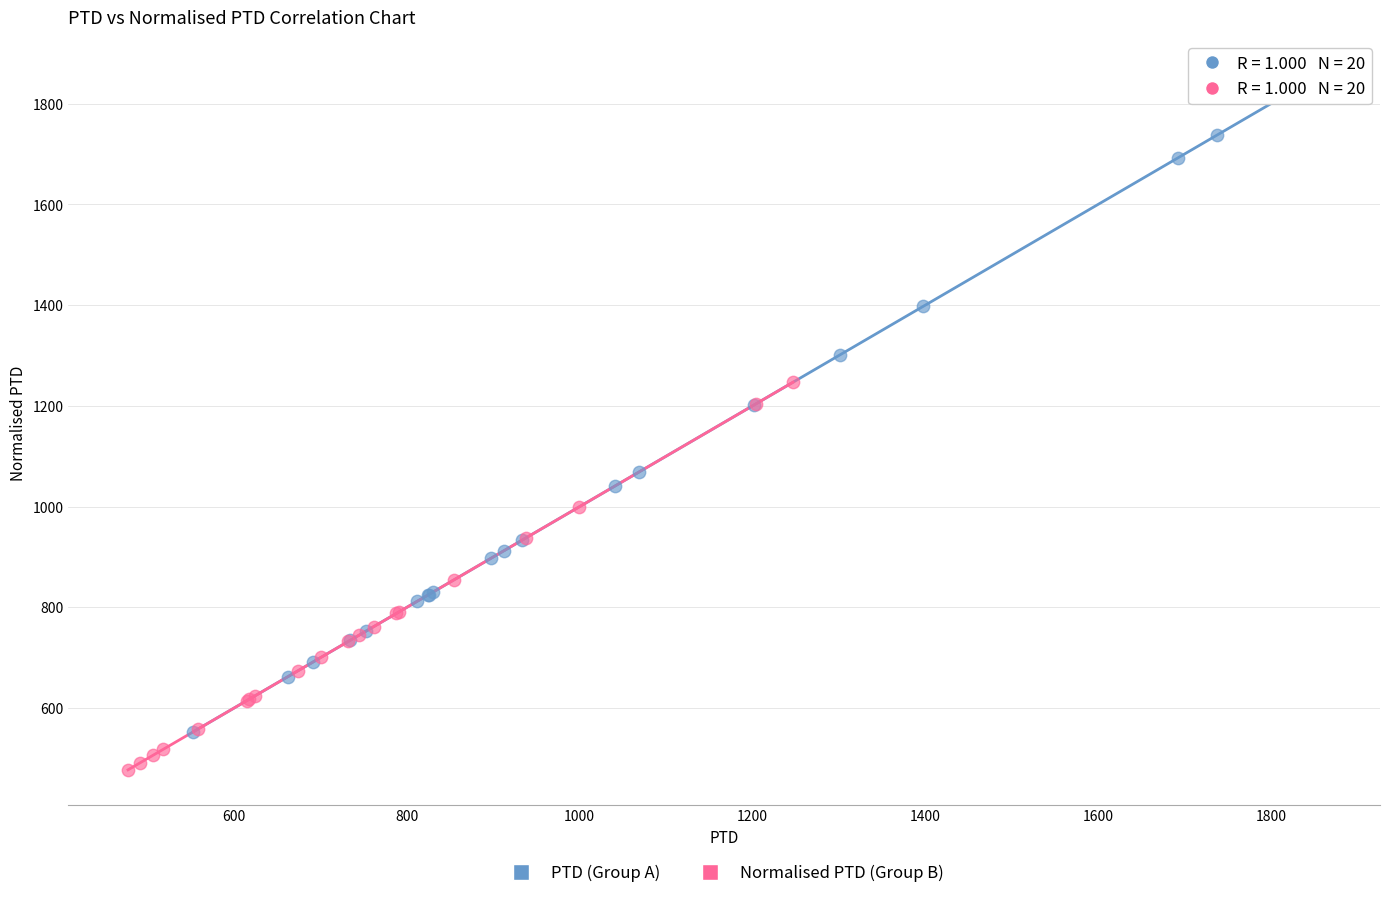

Which series has the largest Y range (max minus min)?

PTD (Group A)